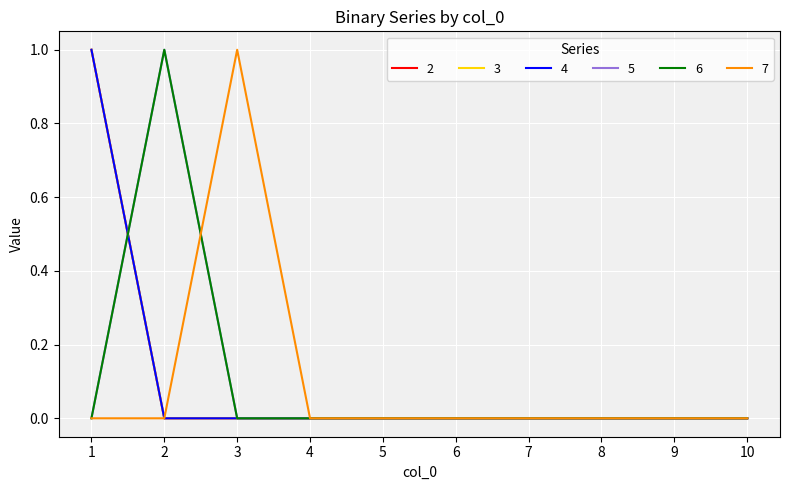

How many times do 2 and 6 cross each other?

1